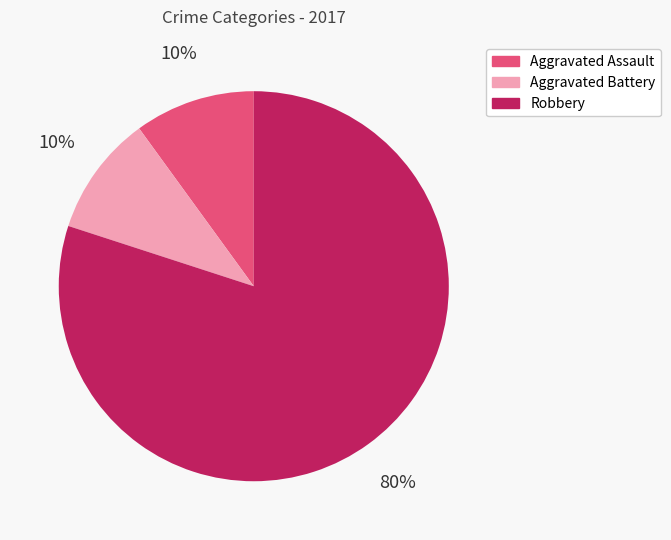

Is the sum of Aggravated Battery and Robbery greater than half?

Yes